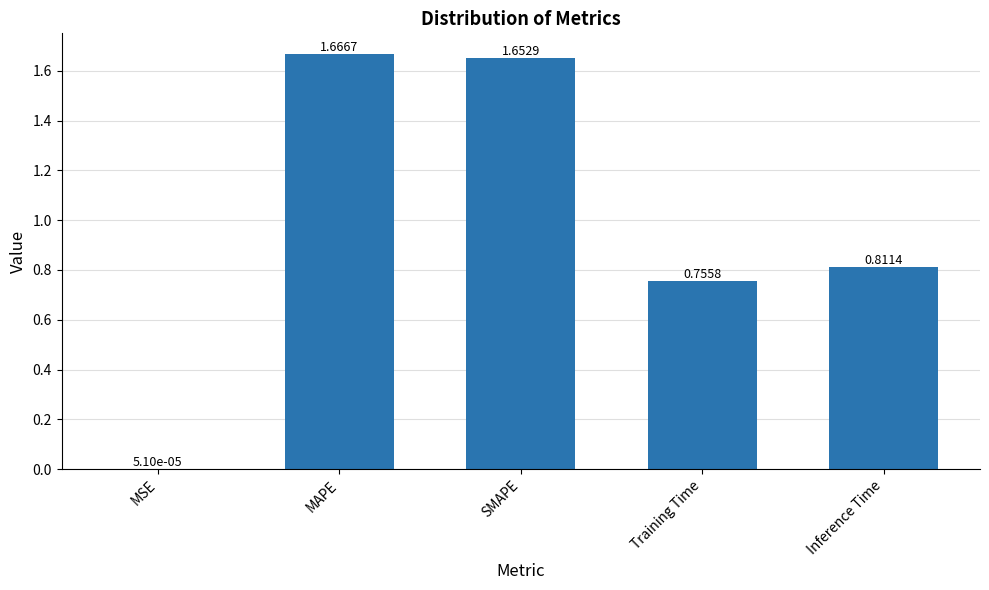

Is it true that the value at MAPE is 2.5?

False